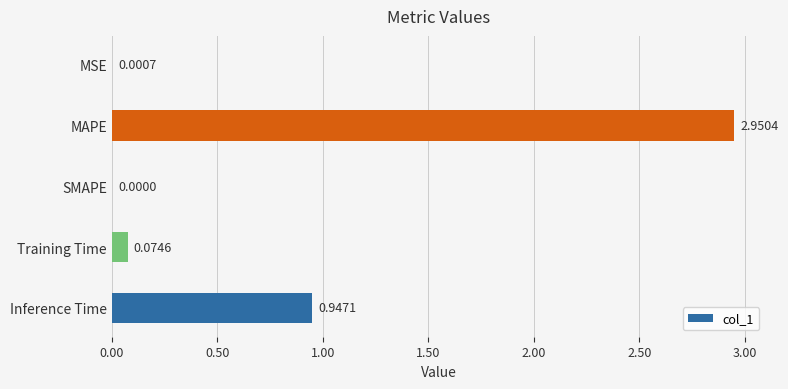

What is the change in value from MAPE to Inference Time?

-2.0